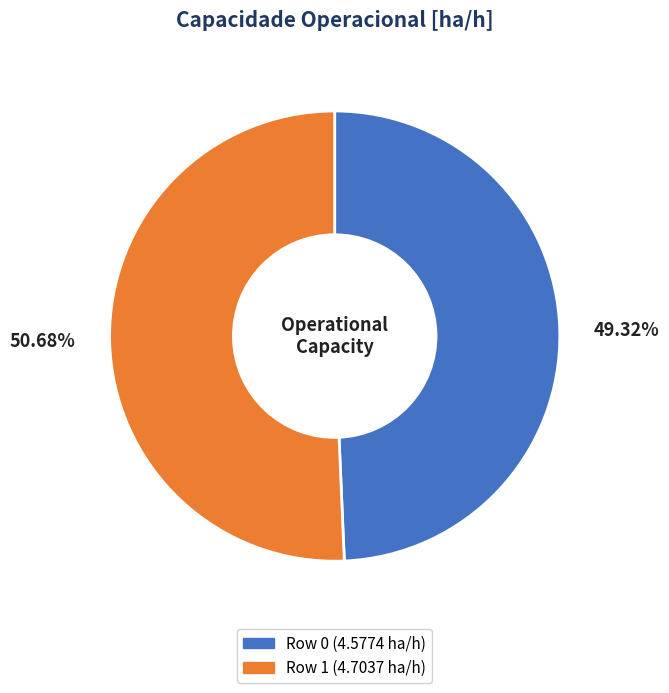

What is the largest slice in the pie chart?

50.68%